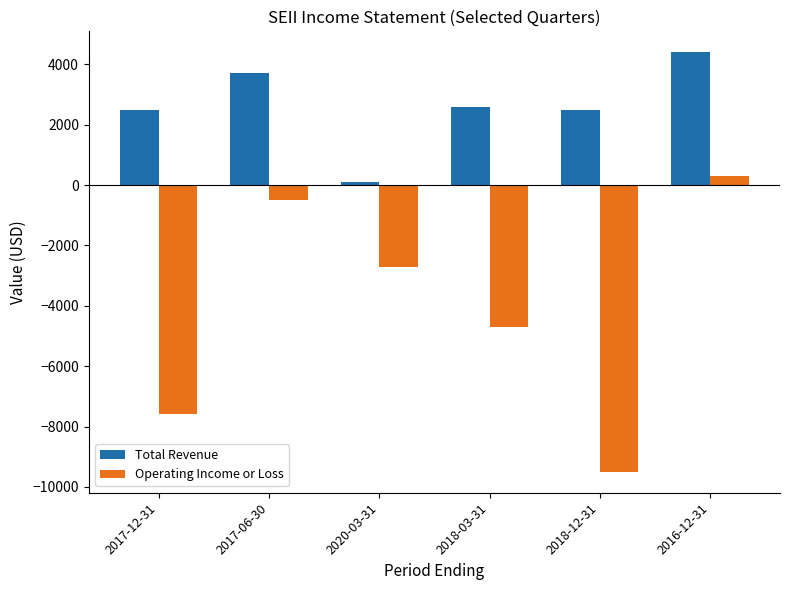

At which category is the sum across all series the highest?

2016-12-31